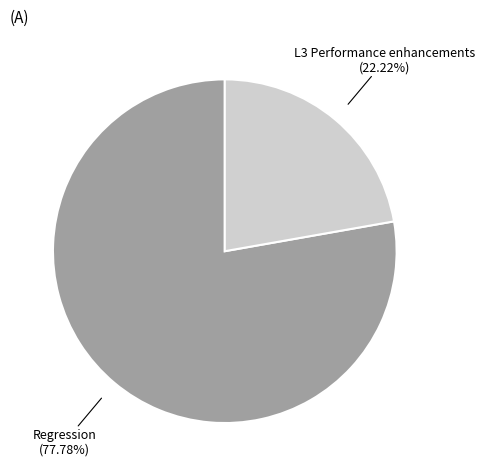

Is there a majority slice in this chart?

Yes